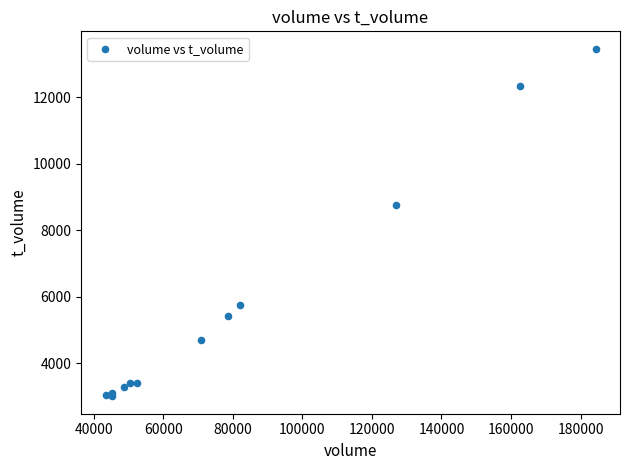

What Y value in the scatter plot is closest to 8236?

8778